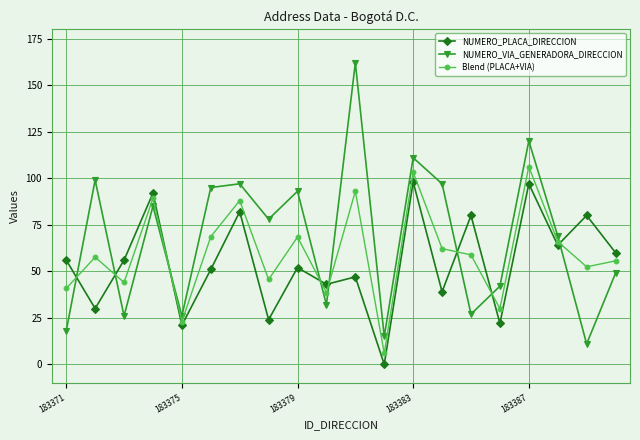

Is this an area chart (filled region under the line)?

No